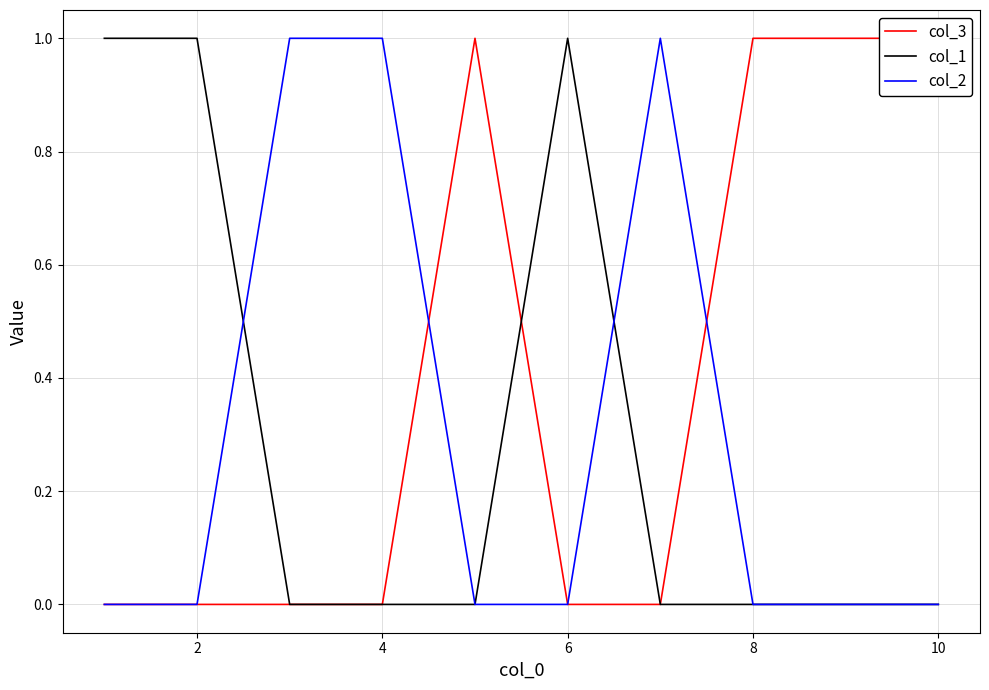

What are all the series names shown in the legend?

col_3, col_1, col_2